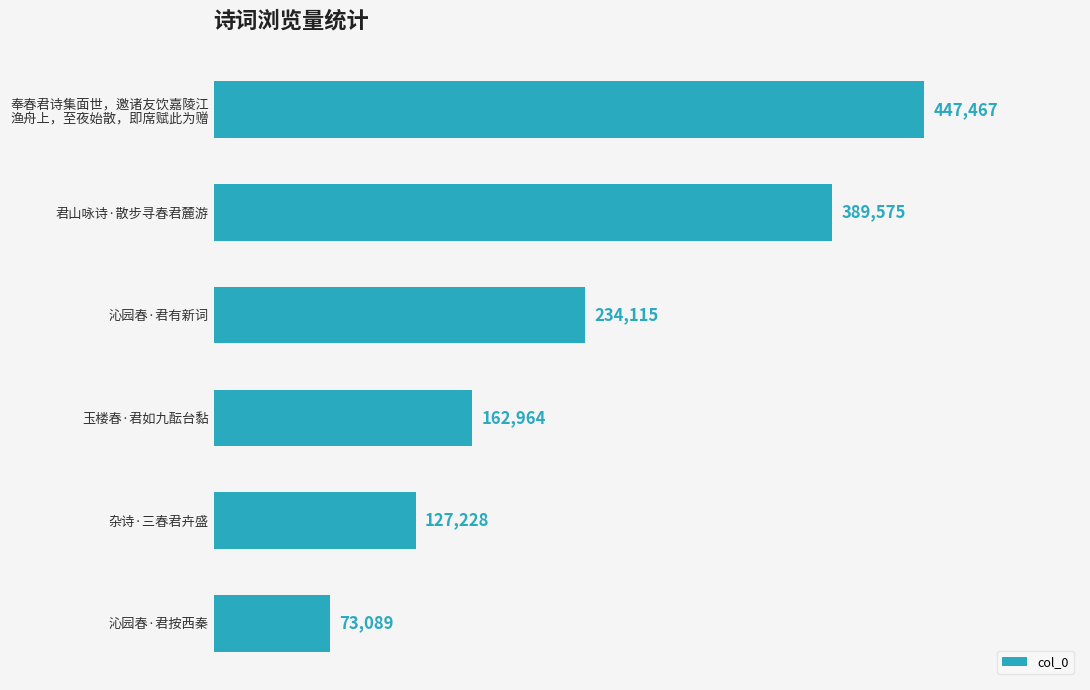

Approximately how many times larger is the value at 君山咏诗·散步寻春君麓游 compared to 沁园春·君按西秦?

5.3